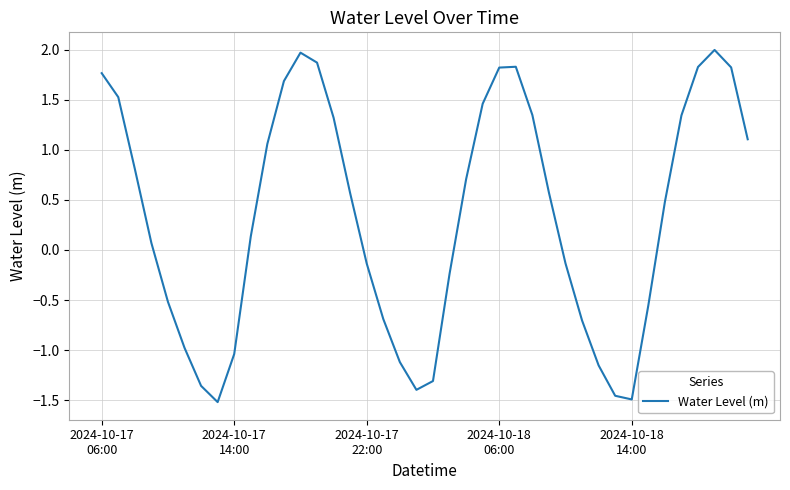

Does the chart display data point markers on the line(s)?

No